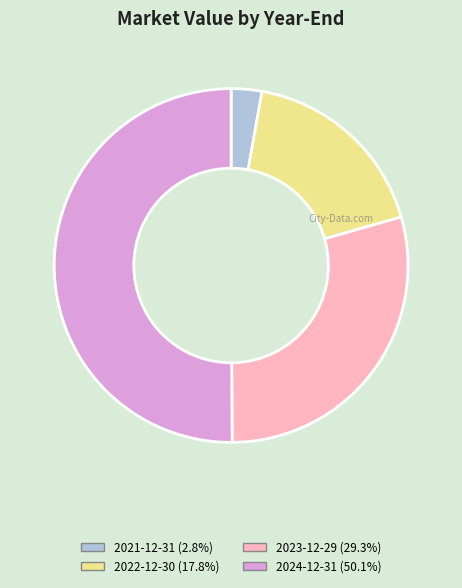

Which category has the smallest portion of the pie?

2021-12-31